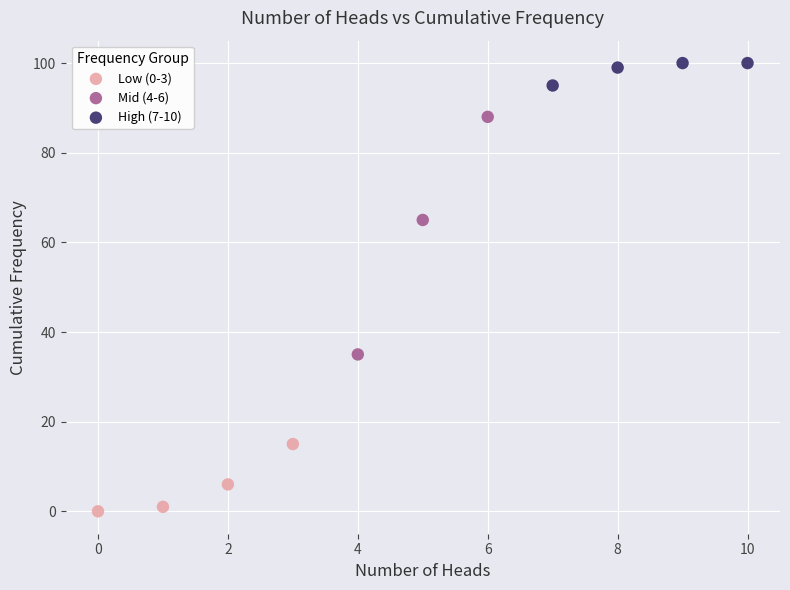

Which series reaches the minimum Y coordinate?

Low (0-3)